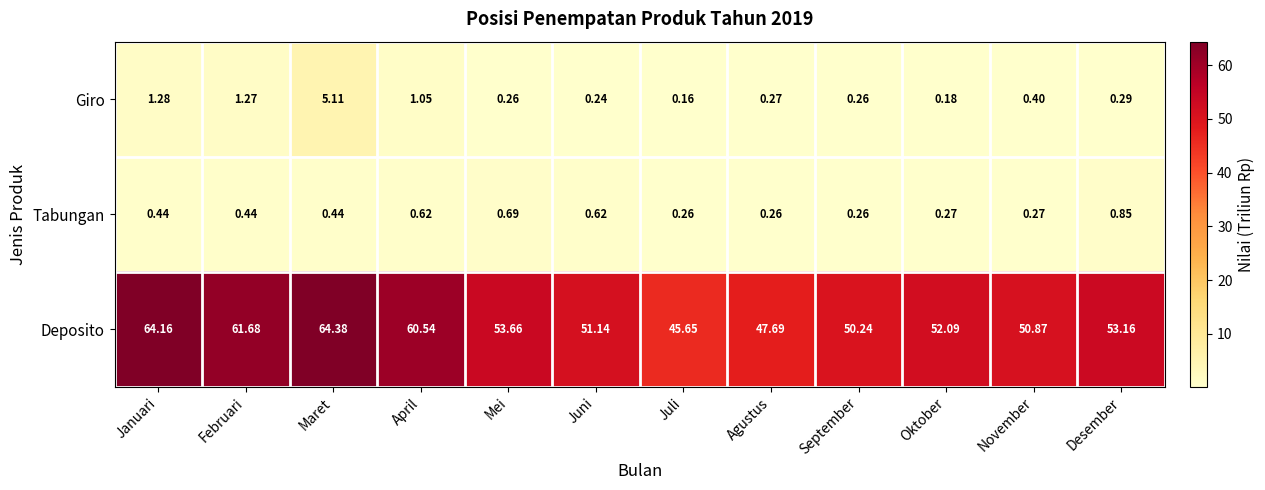

What is the difference between the highest and lowest values at Maret?

63.9